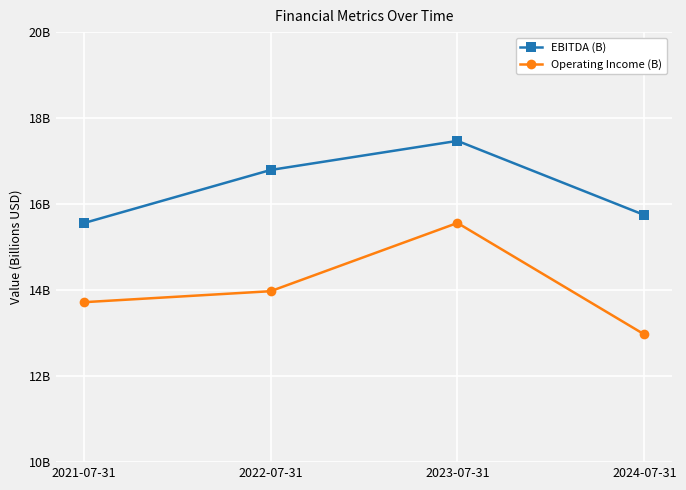

Where is the first local maximum for EBITDA (B)?

2023-07-31